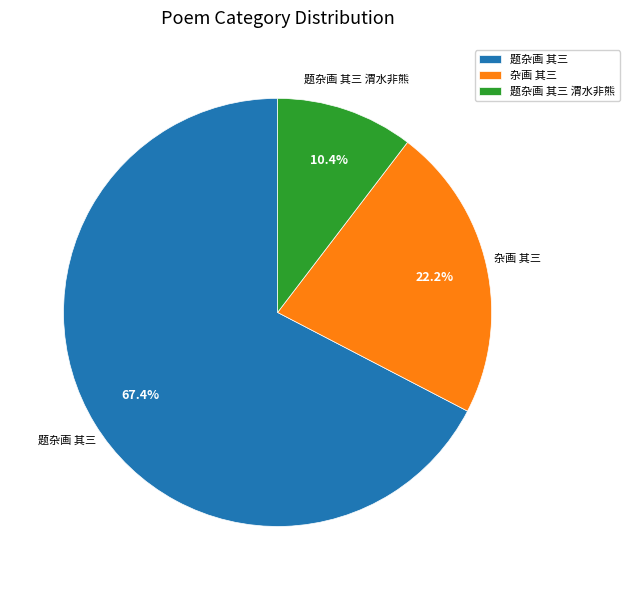

Is it true that 题杂画 其三 is 1% of the pie?

False